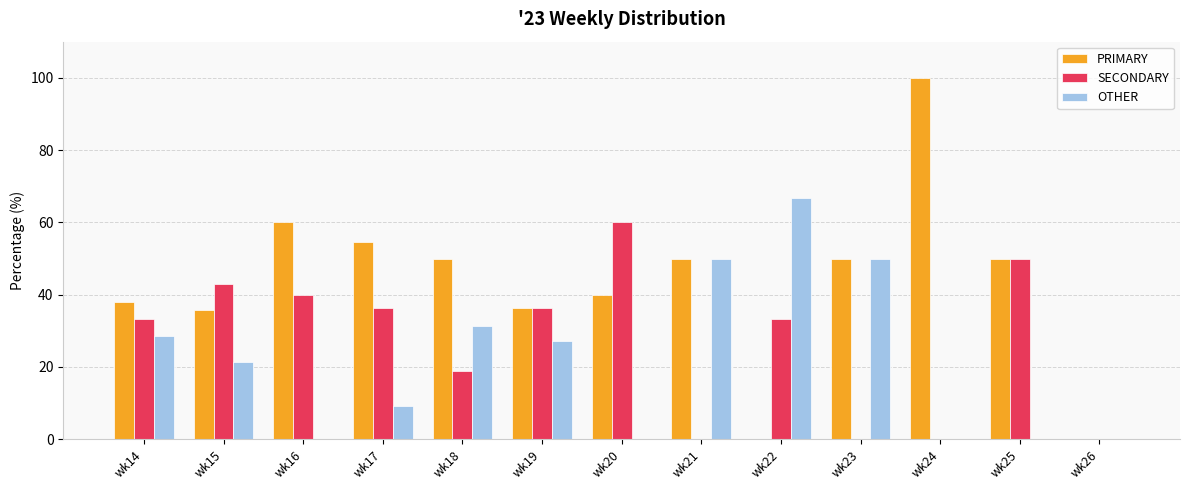

Which category has the highest value in the OTHER series?

wk22